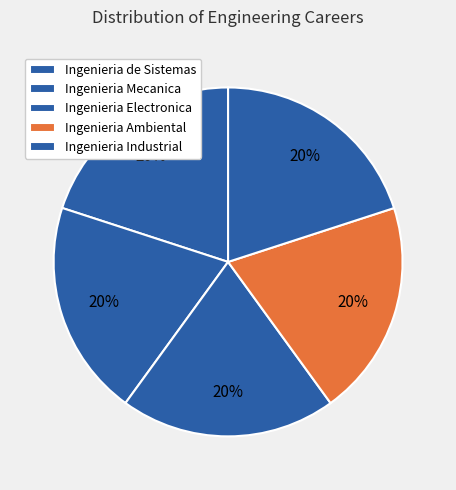

Count the number of slices in the pie.

5